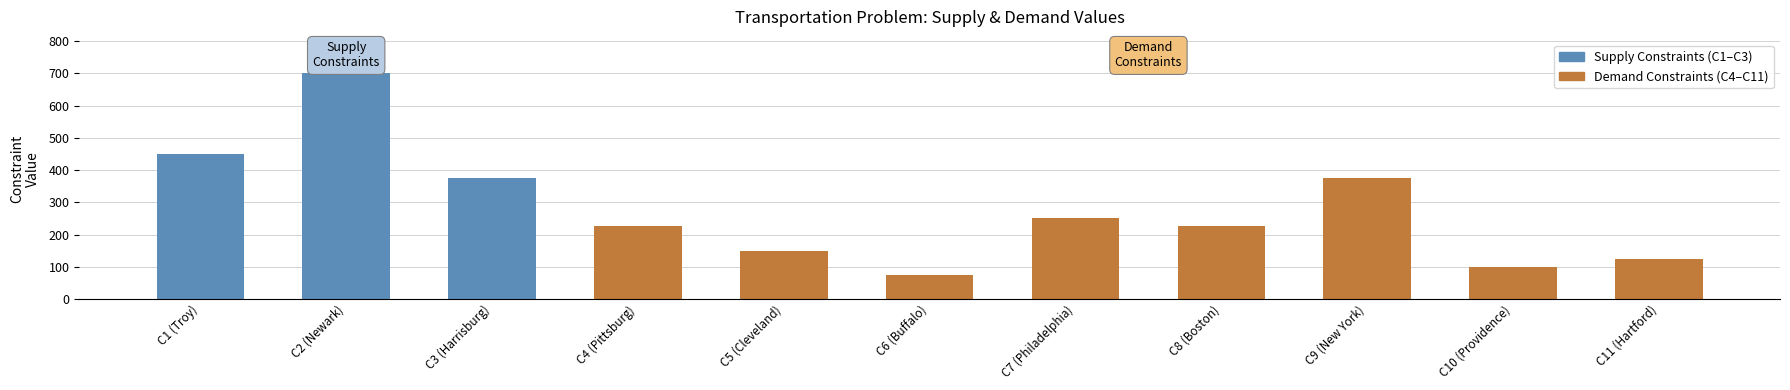

What is the value of the 10th bar from the left?

100